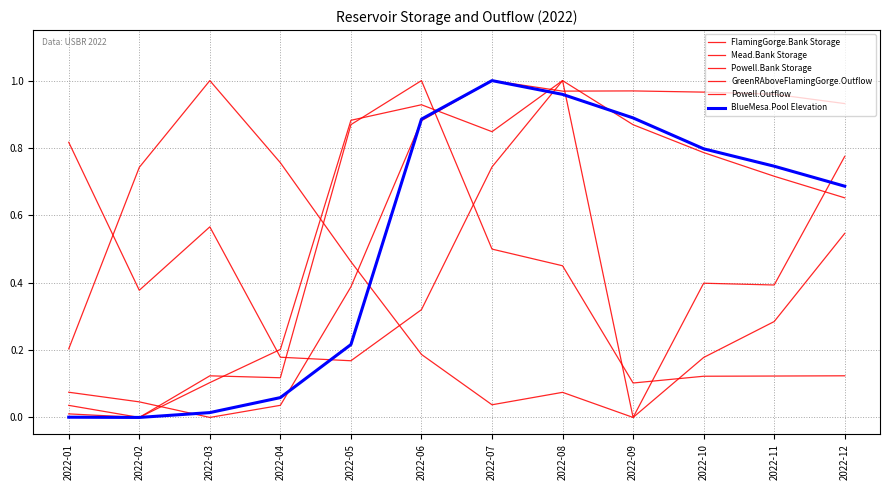

What is the sum of the BlueMesa.Pool Elevation values at 2022-12 and 2022-05?

0.9